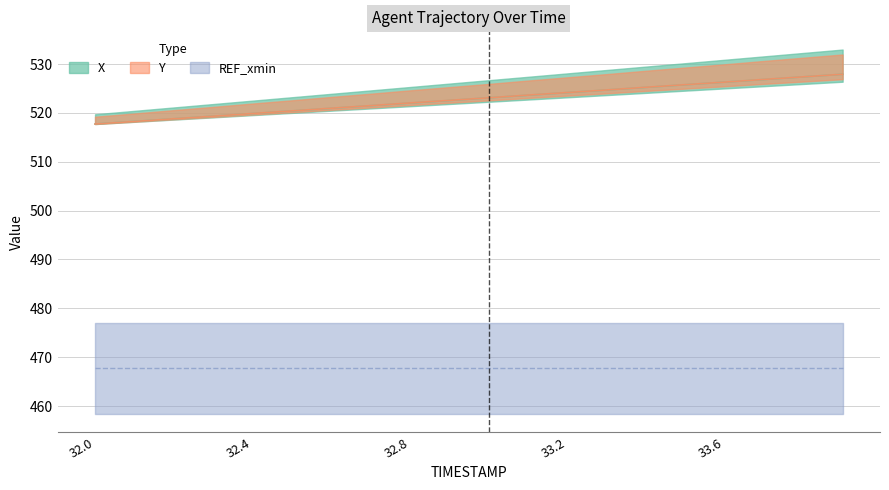

At which label does Y first exceed 523?

33.0